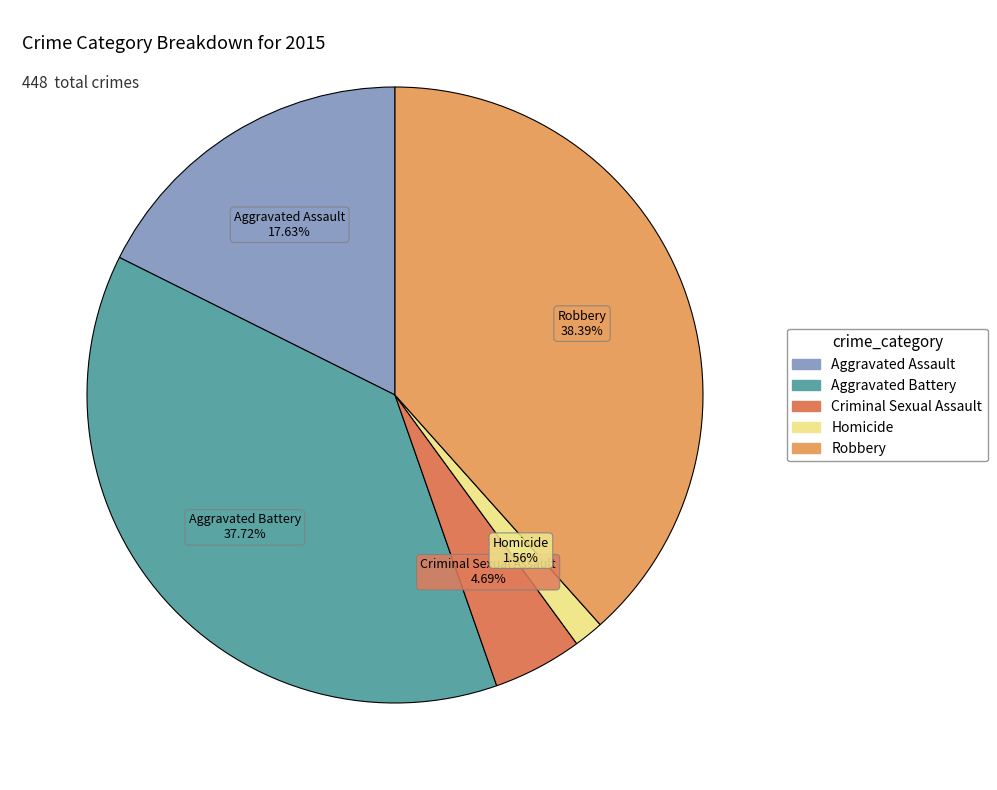

What percentage do Aggravated Assault and Criminal Sexual Assault together represent?

22.3%